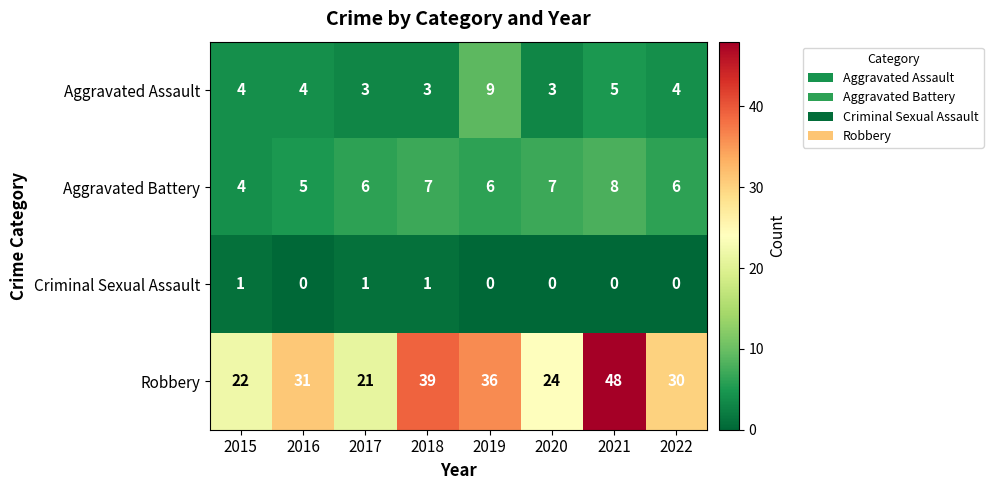

Which series has the largest total across all categories?

Robbery